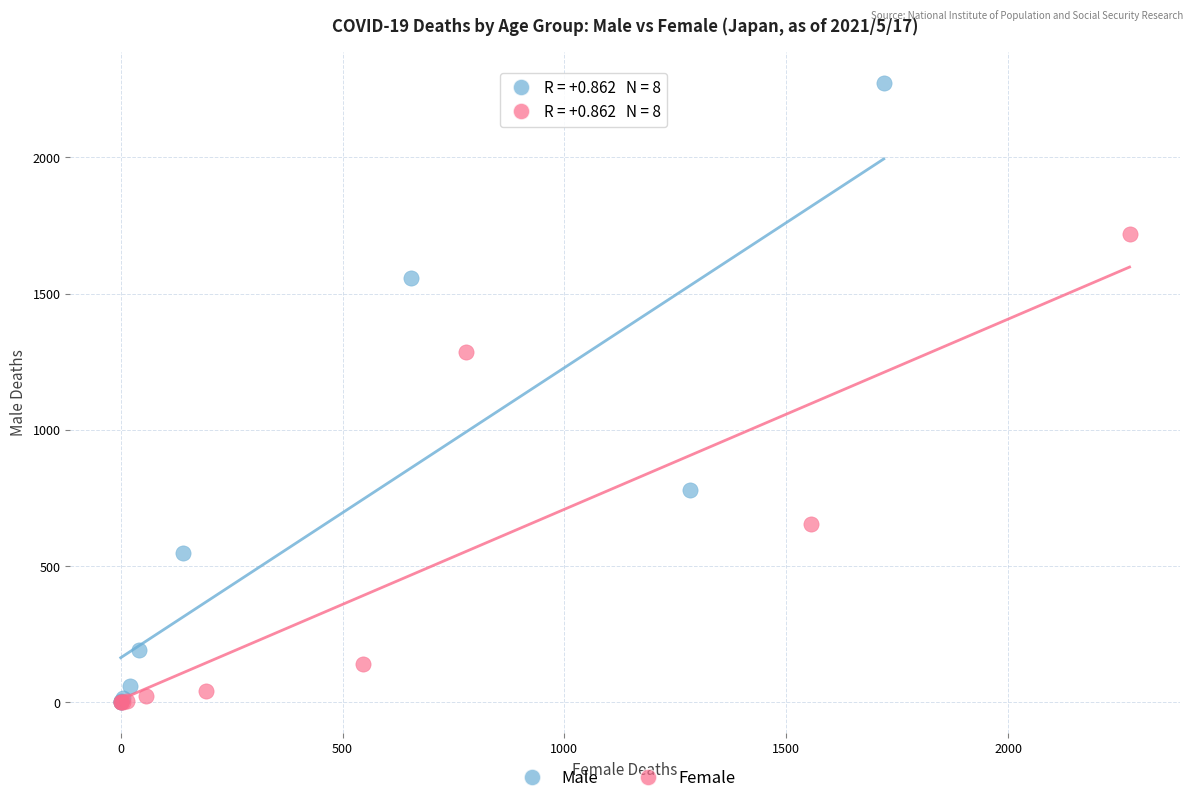

Which series reaches the maximum Y coordinate?

Male